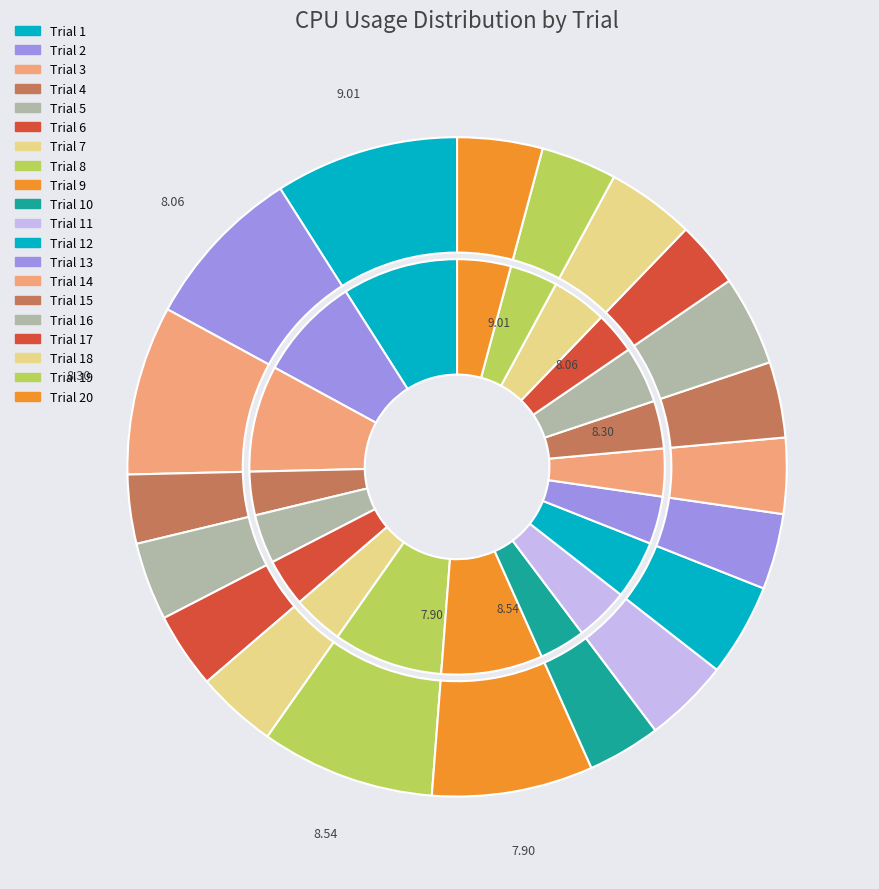

What is the ratio of the value at 19 to the value at 14?

1.0